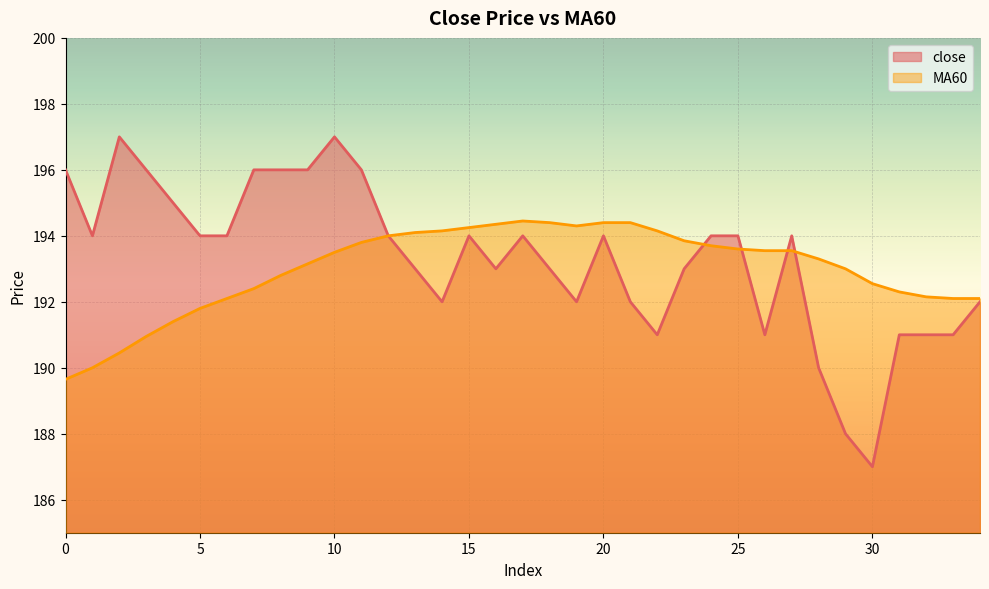

True or false: close has more than 0 points higher than both neighbors.

True